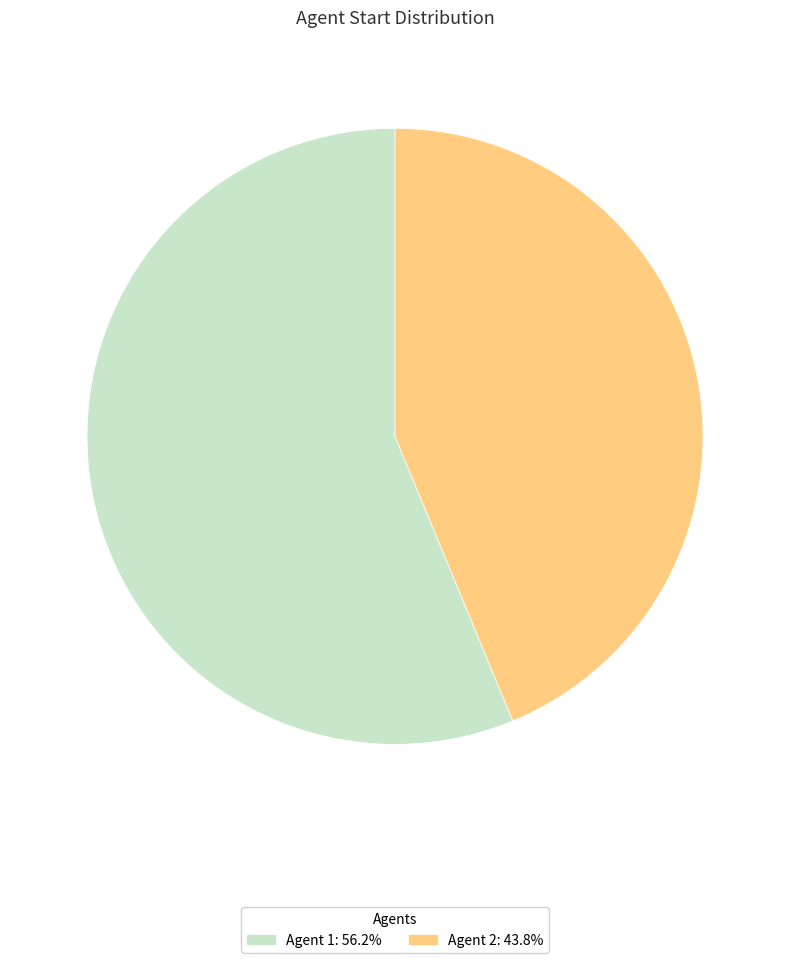

Does any single category account for the majority?

Yes